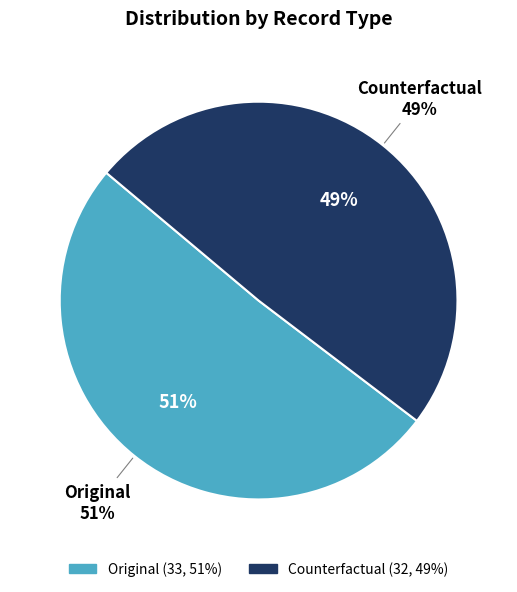

To the nearest percent, what portion does Counterfactual represent?

49%